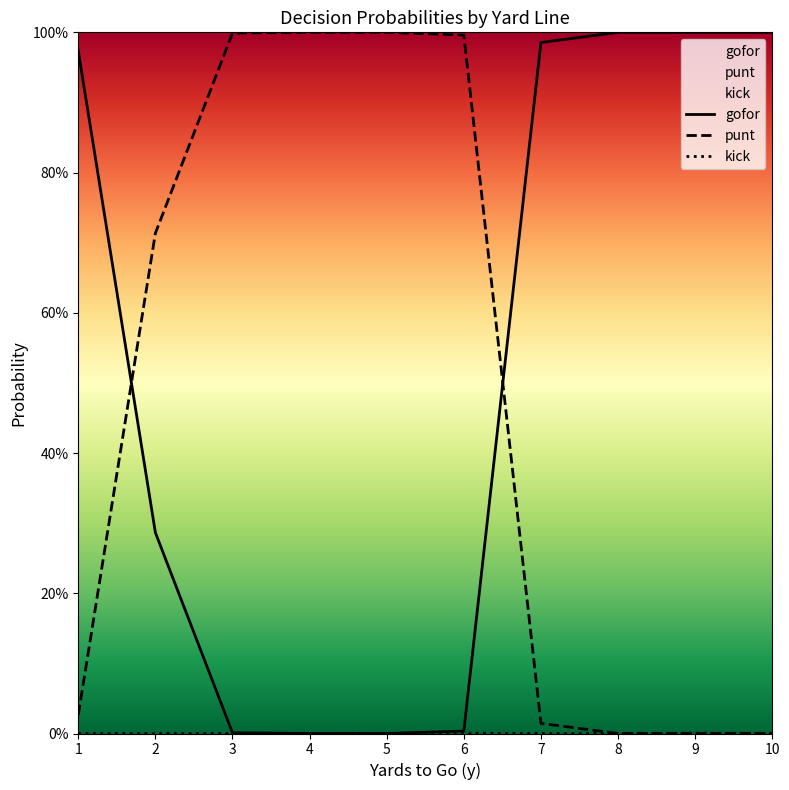

True or false: kick has a value of -0.0 at 5.

False